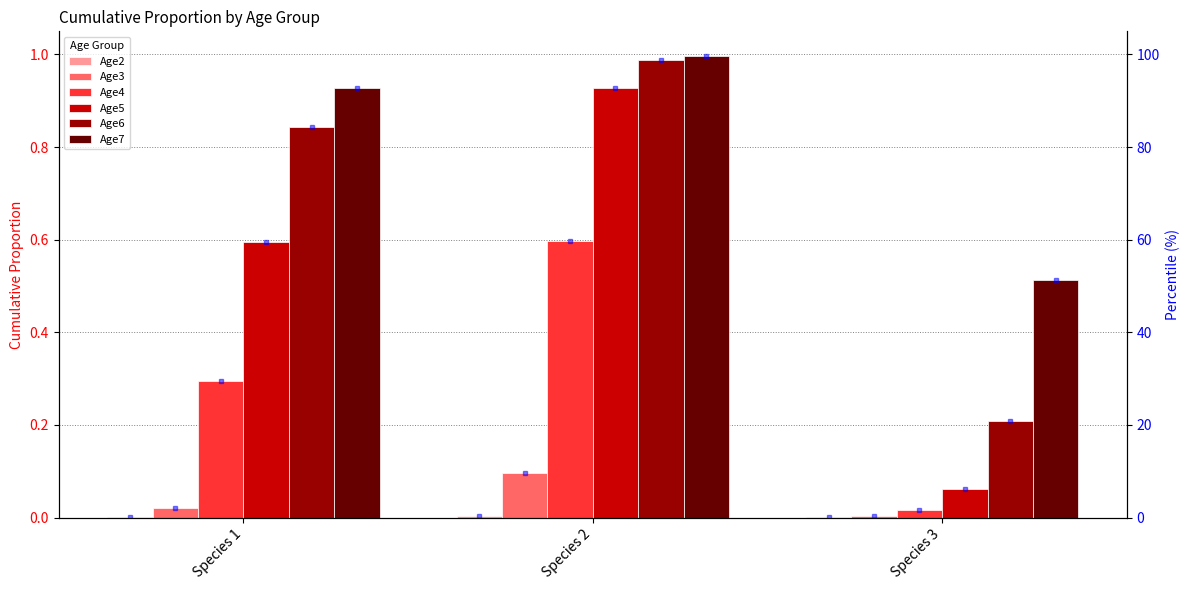

What is the difference between the second highest and minimum values in the Age6 series?

0.6